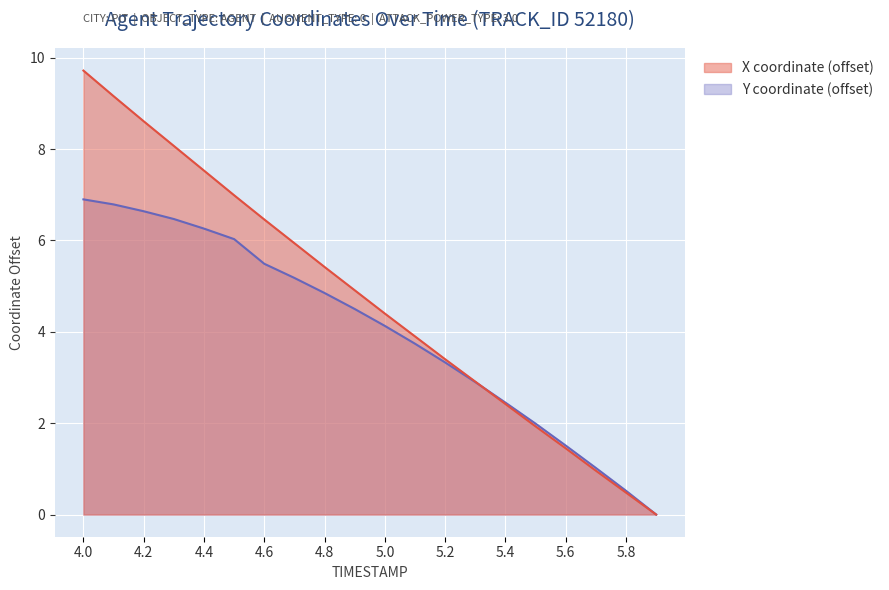

What position from the left is 5.5?

16